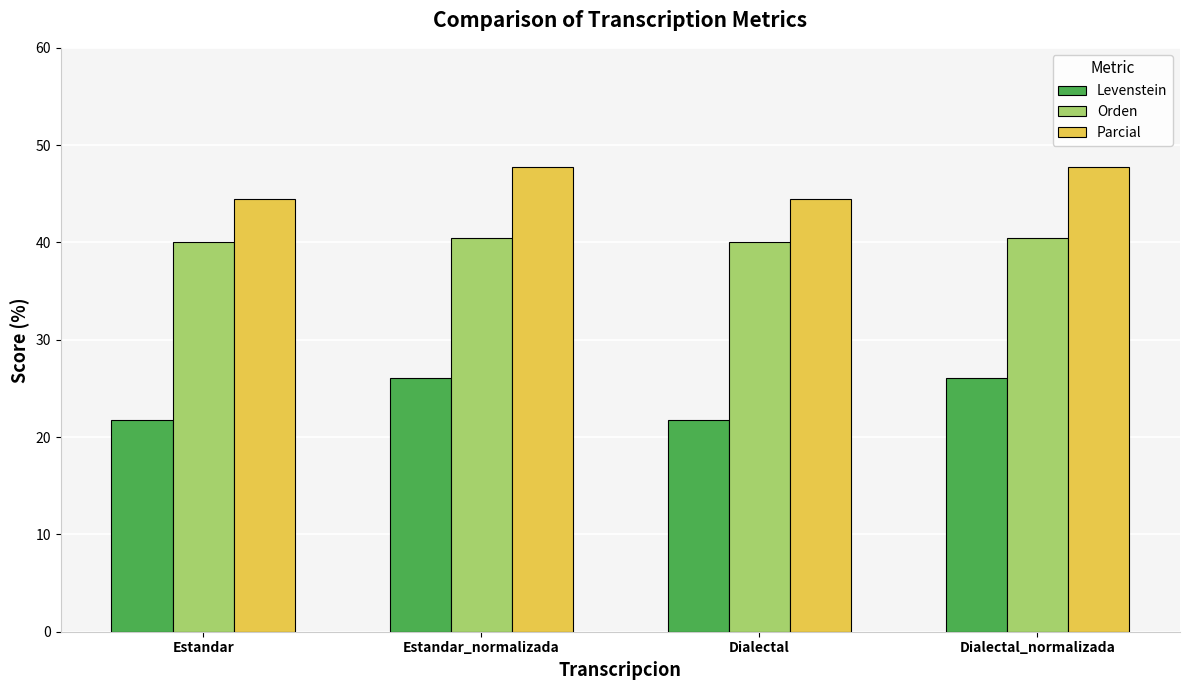

Rank the series at Estandar_normalizada from highest to lowest value.

Parcial, Orden, Levenstein